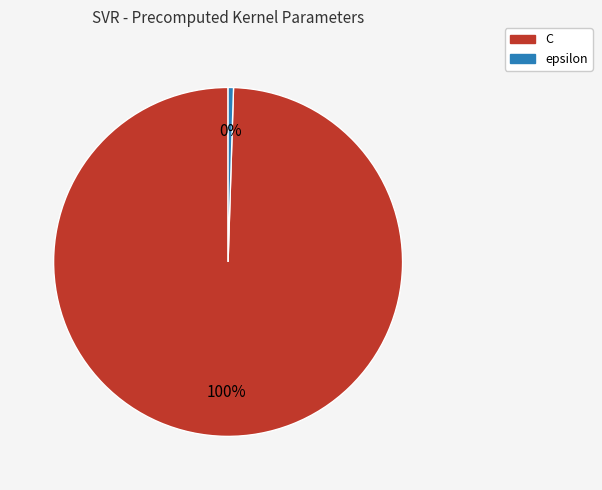

Which category accounts for the majority?

C